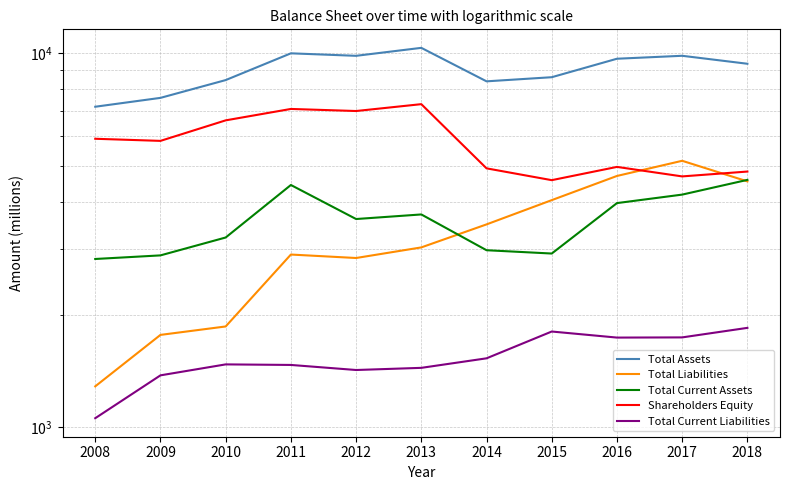

What is the difference between the highest and lowest values at 2015?

6817